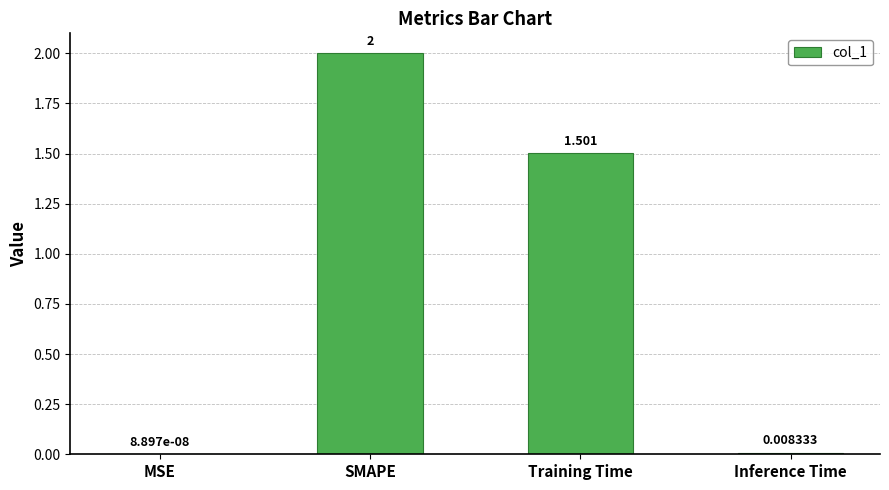

Where does the data first go above 1?

SMAPE